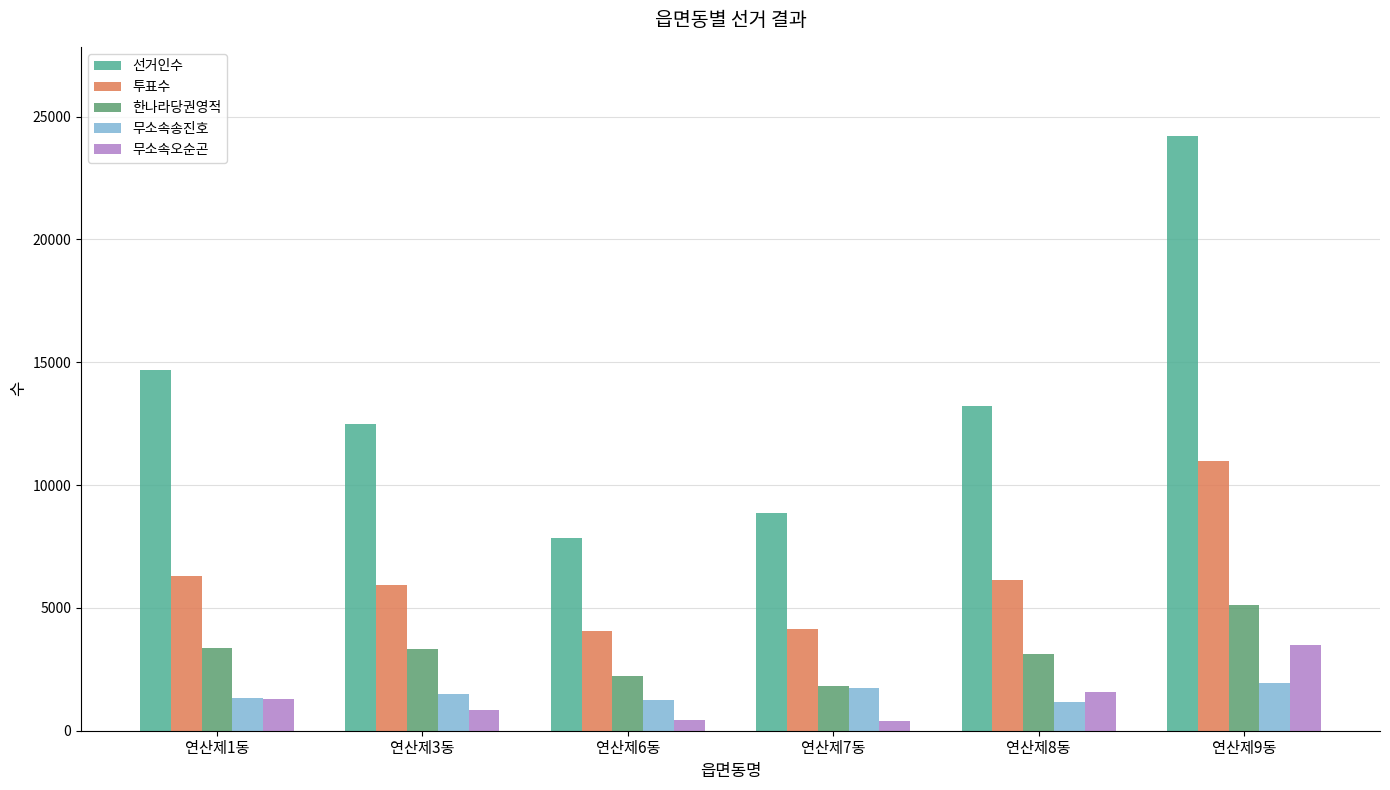

What is the value of the 무소속오순곤 bar at the 3rd from the left?

418